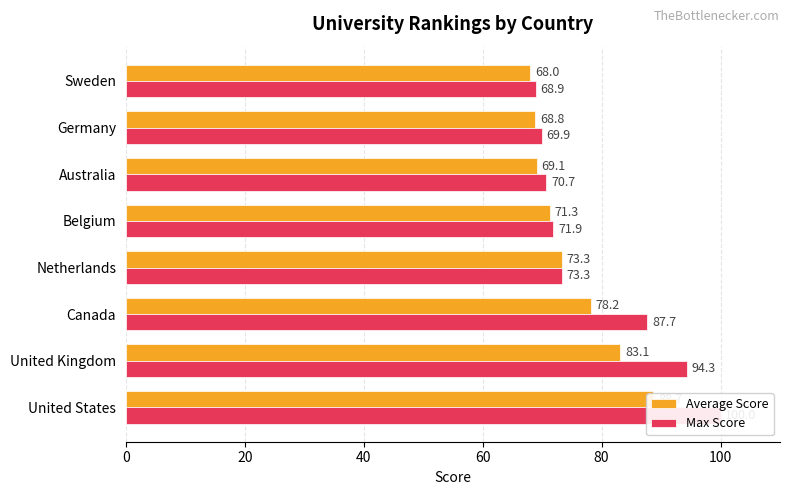

How many distinct data groups are displayed?

2